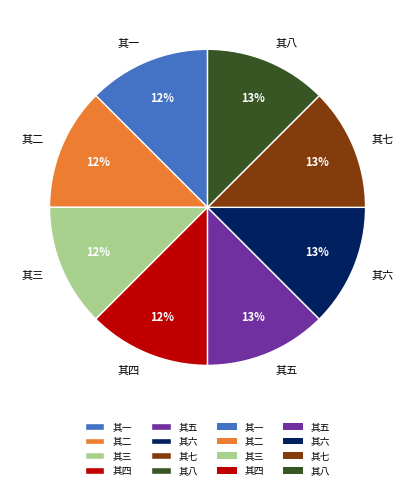

To the nearest percent, what portion does 其三 represent?

12%